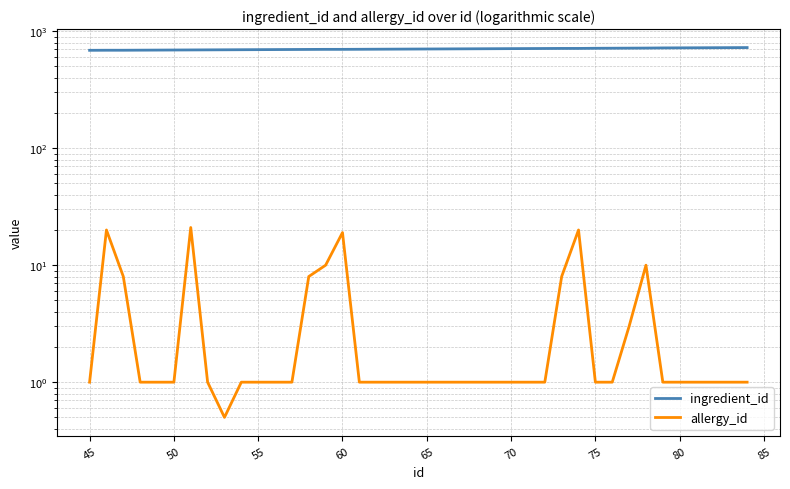

How many data points does each series have?

40